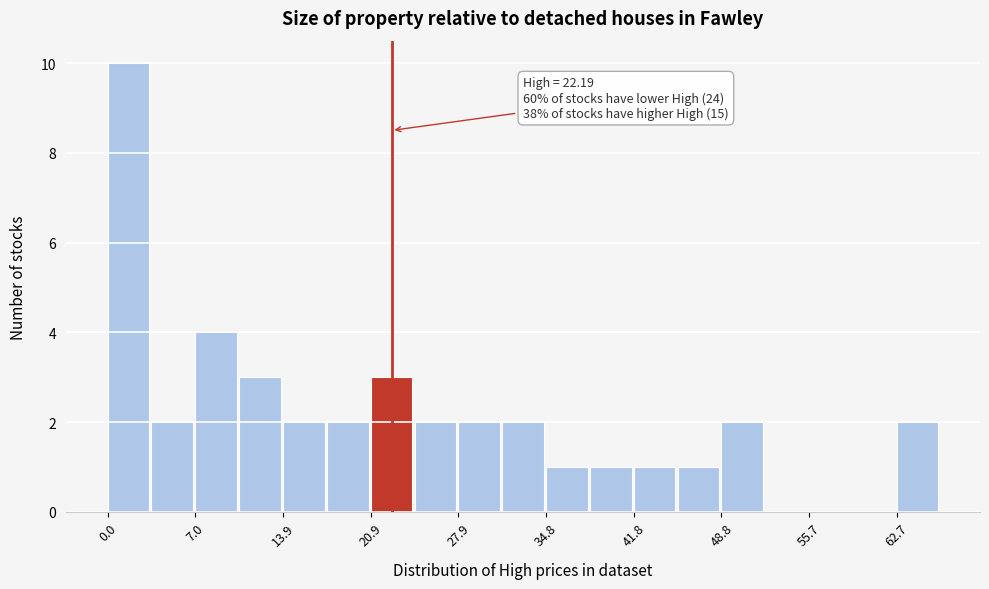

Read against the x-axis, roughly where is the centre of the tallest bar?

2